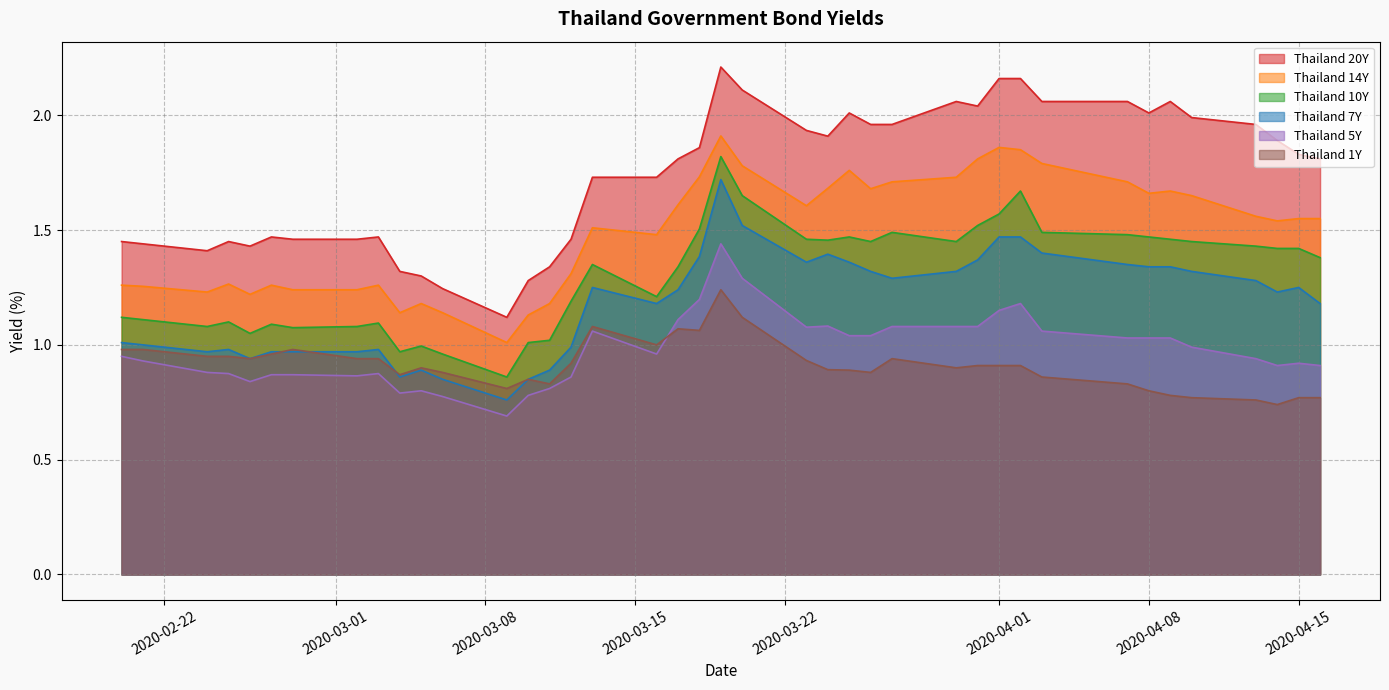

Which series has the largest total across all categories?

Thailand 20Y